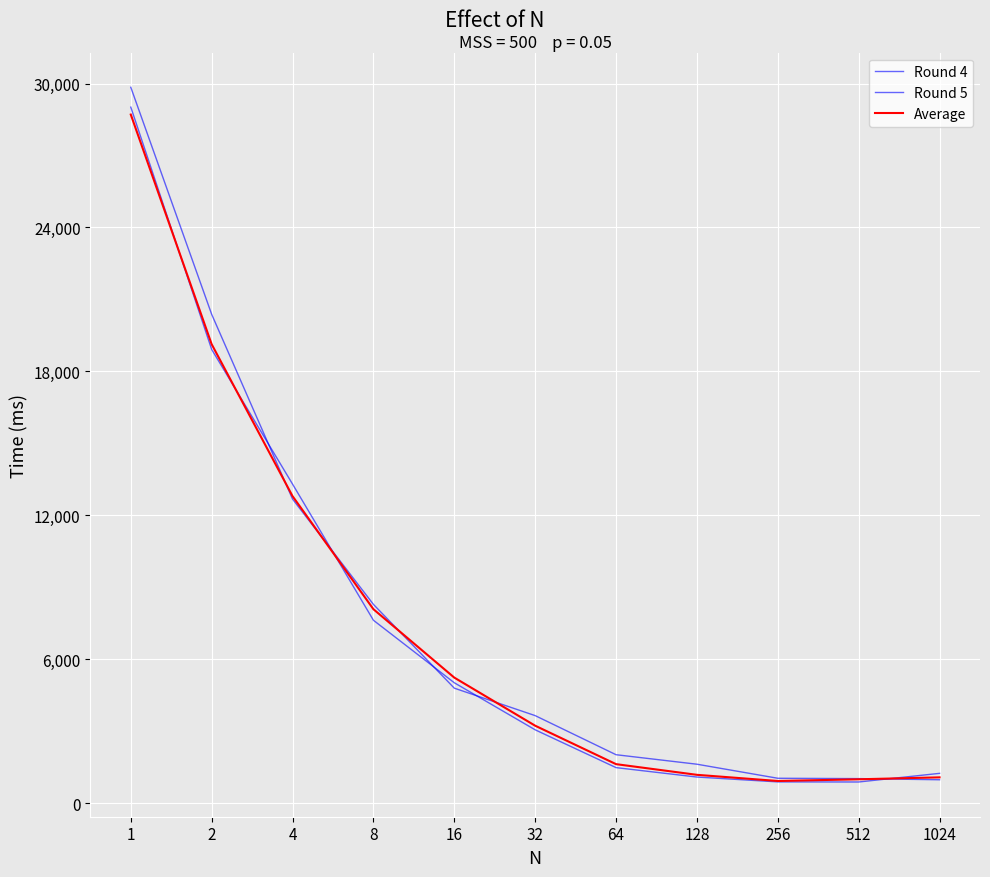

At which label does Round 5 reach its peak?

1